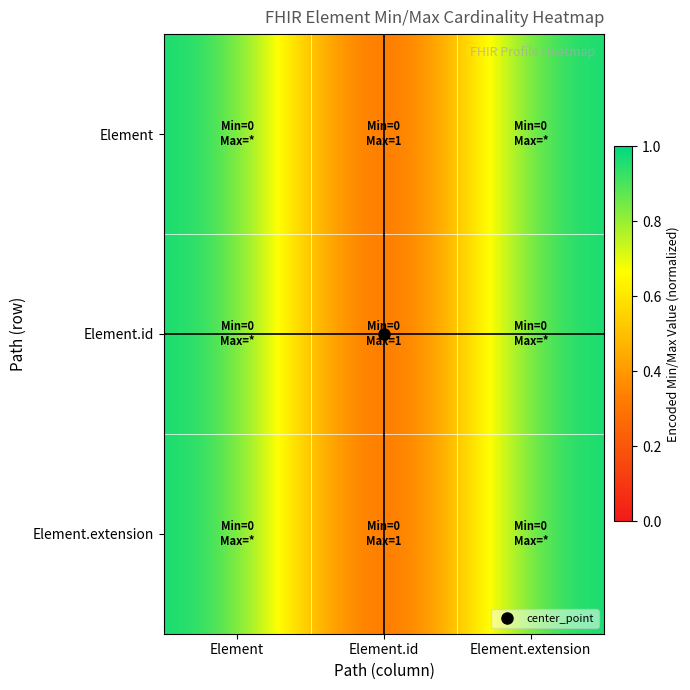

Rank the series at Element.id from highest to lowest value.

Element, Element.id, Element.extension